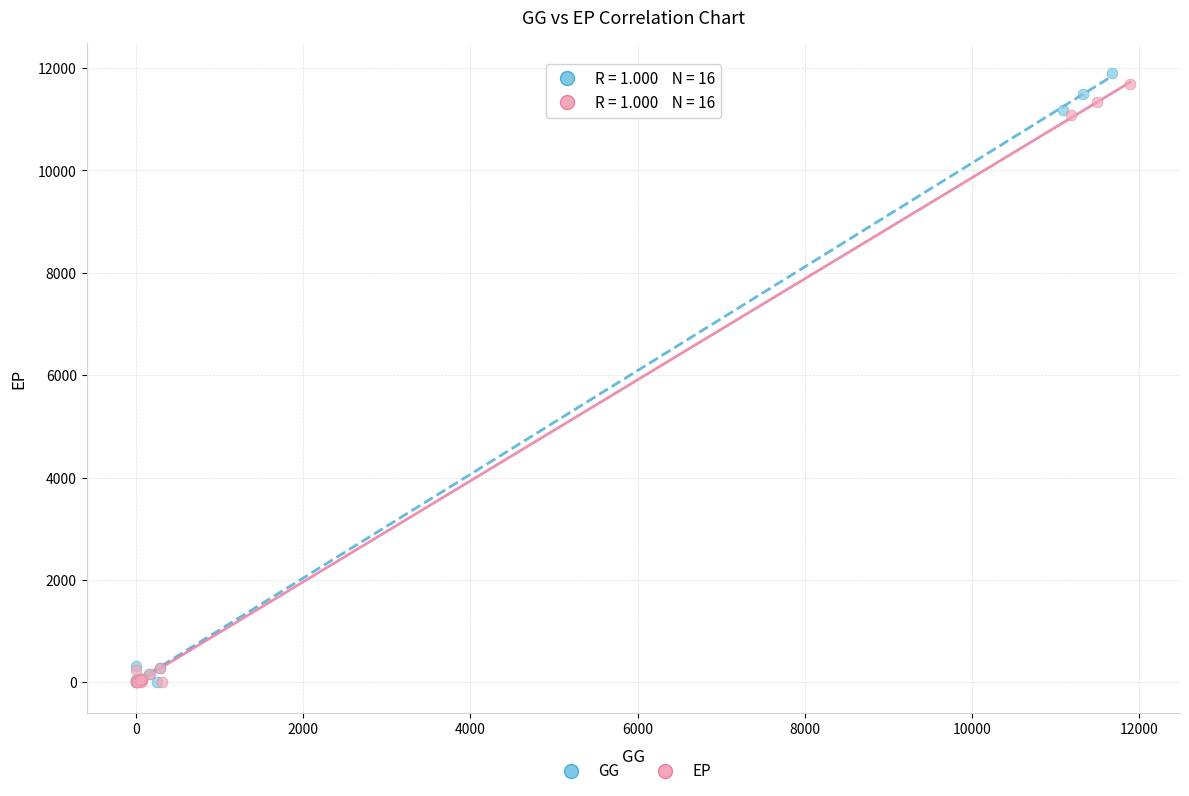

What are all the series names shown in the legend?

GG, EP